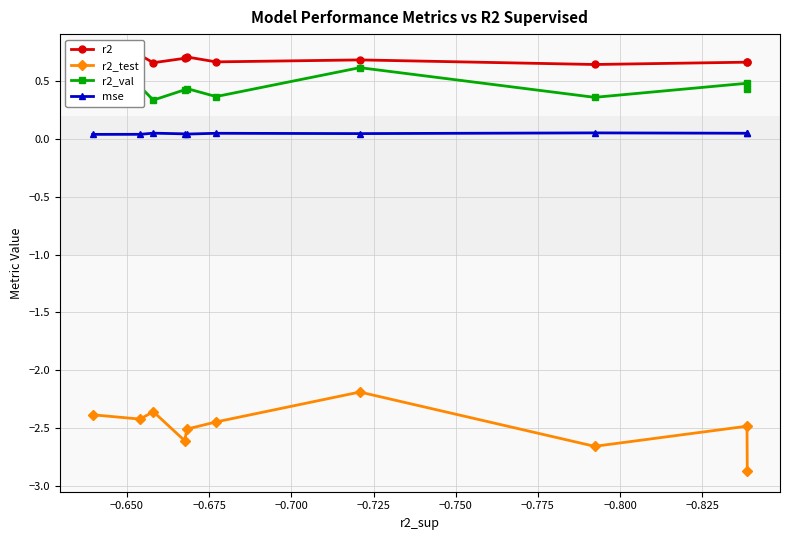

Which series has the largest range (max minus min)?

r2_test